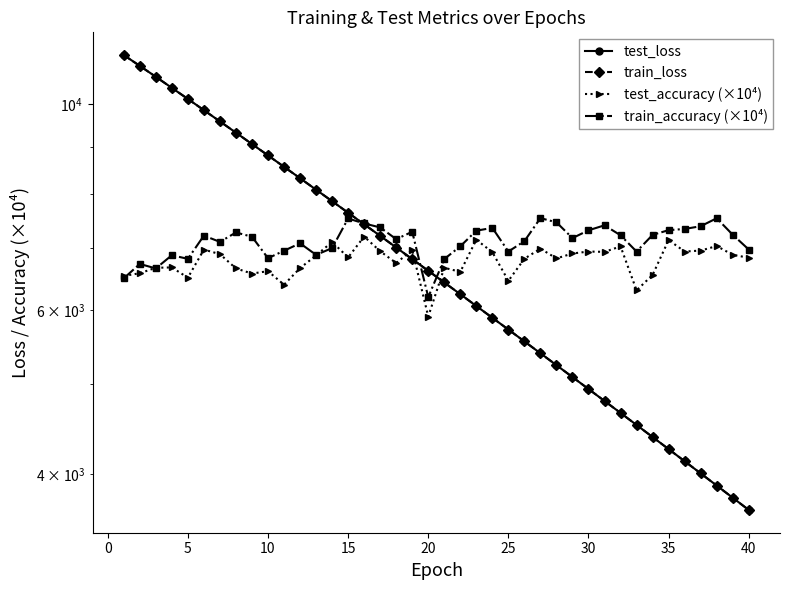

How many data points in test_loss are less than 6619?

20